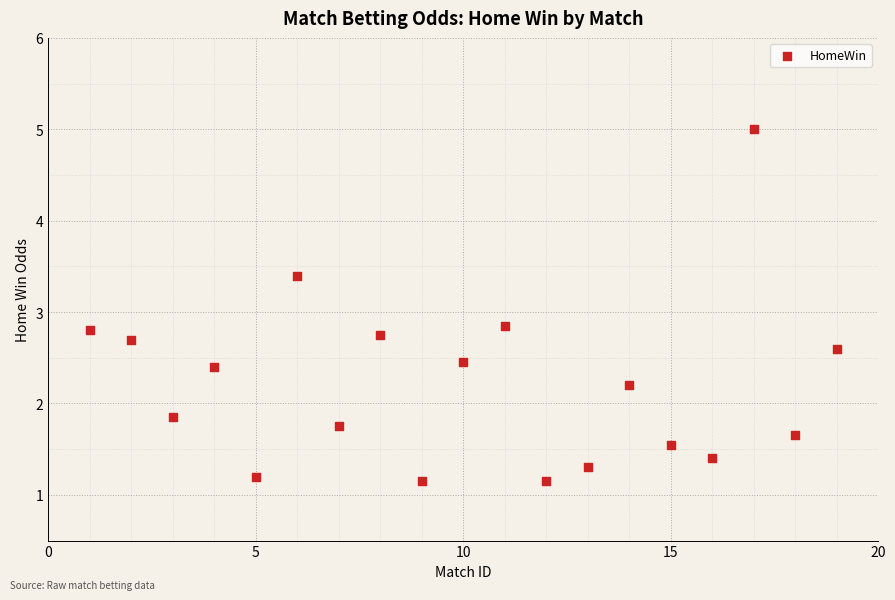

What is the range of X values (max minus min)?

18.0